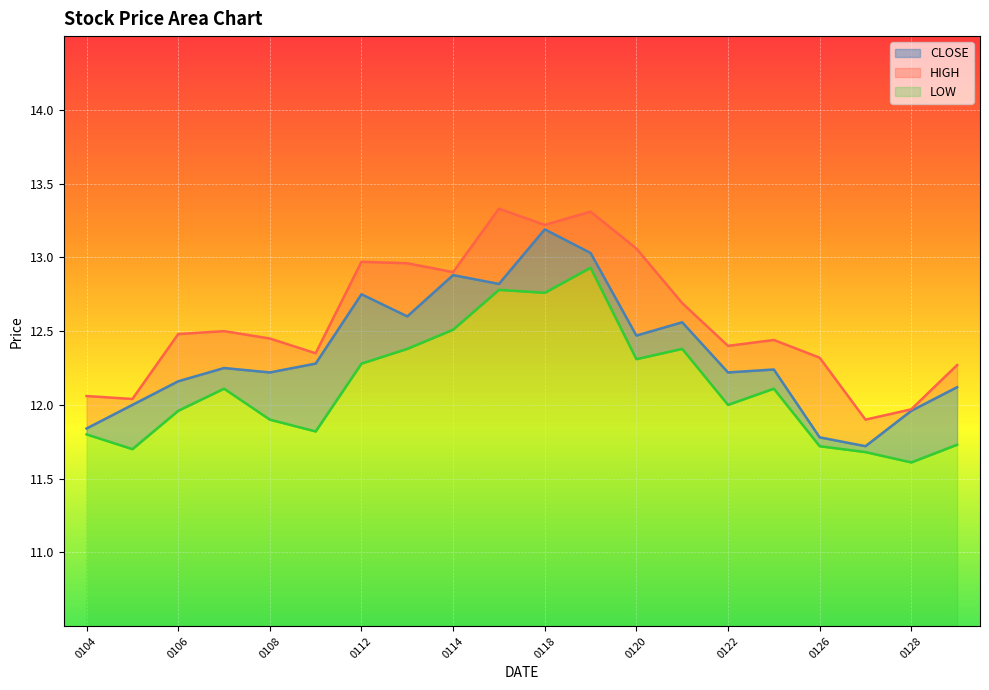

True or false: HIGH and LOW cross at least once.

False